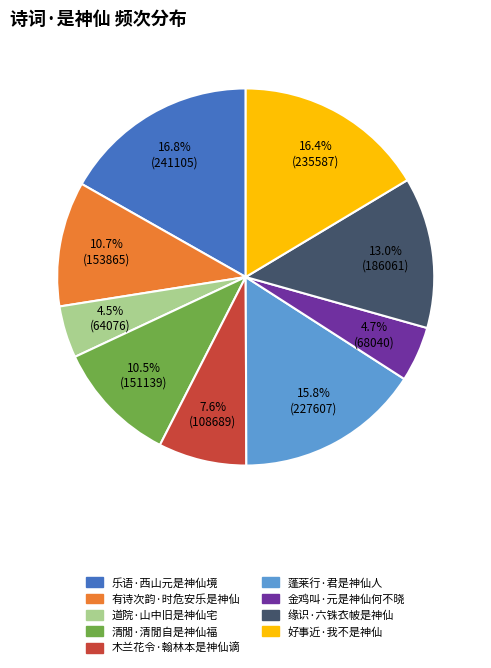

To the nearest percent, what portion does 乐语·西山元是神仙境 represent?

17%